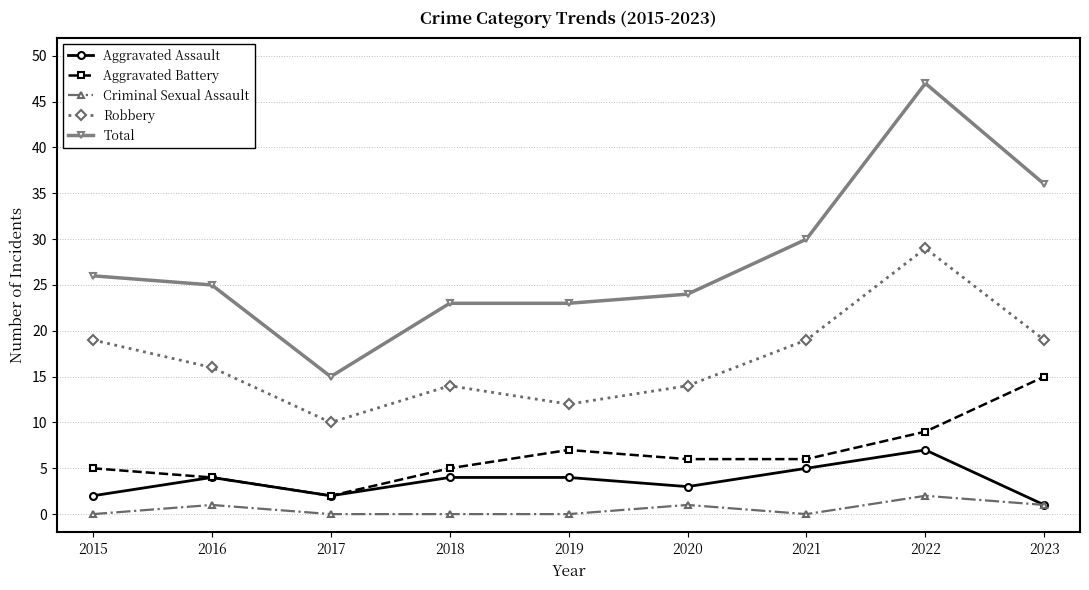

At which category does Aggravated Battery reach its first local peak?

2019